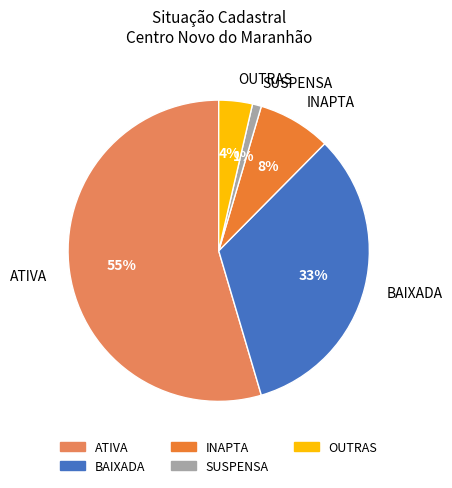

Which category has the smallest portion of the pie?

SUSPENSA